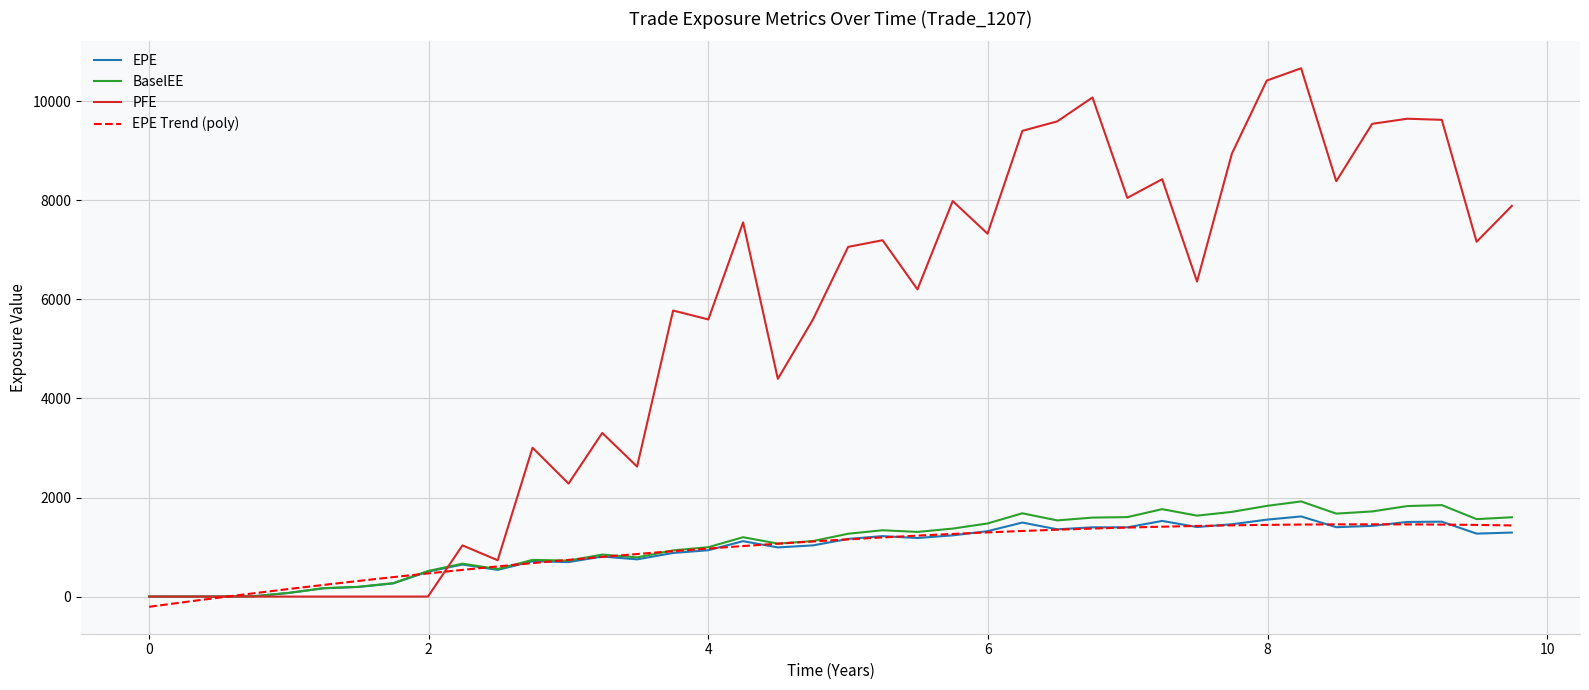

At which category does EPE reach its first local valley?

10